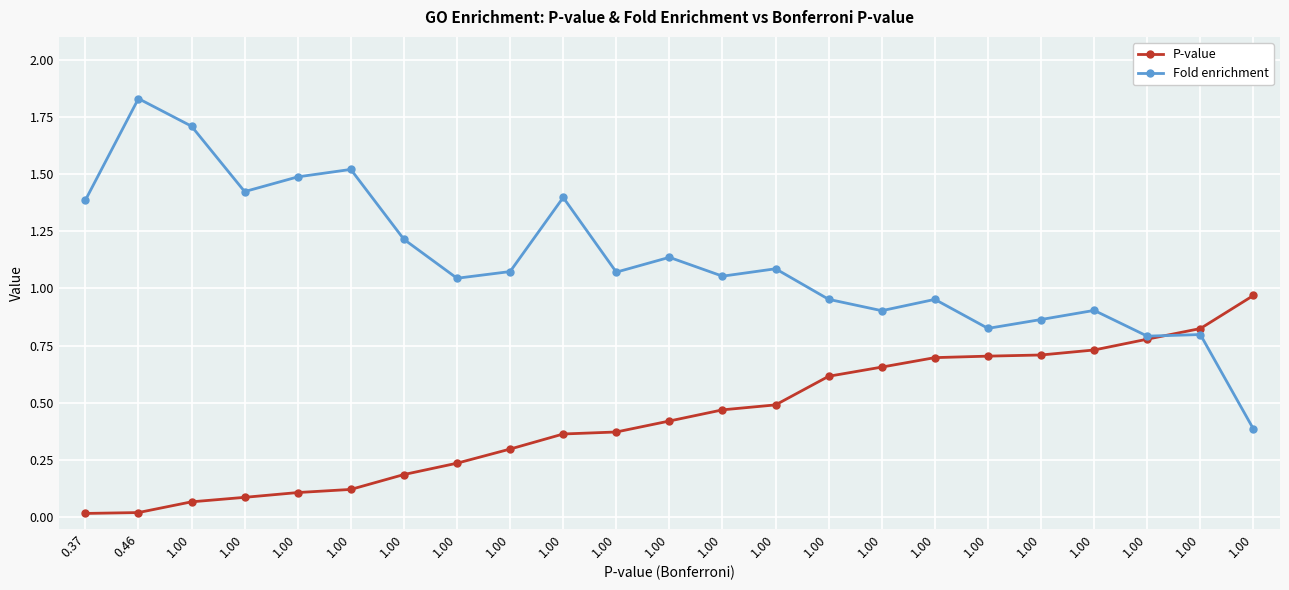

Is this an area chart (filled region under the line)?

No